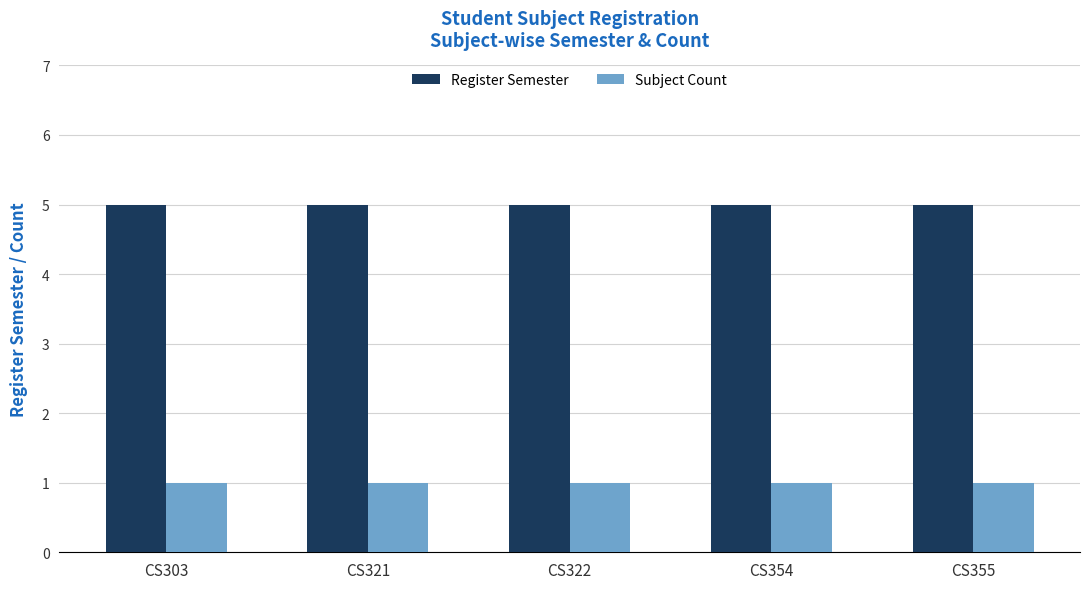

Rank the series by their average value, from lowest to highest.

Subject Count, Register Semester